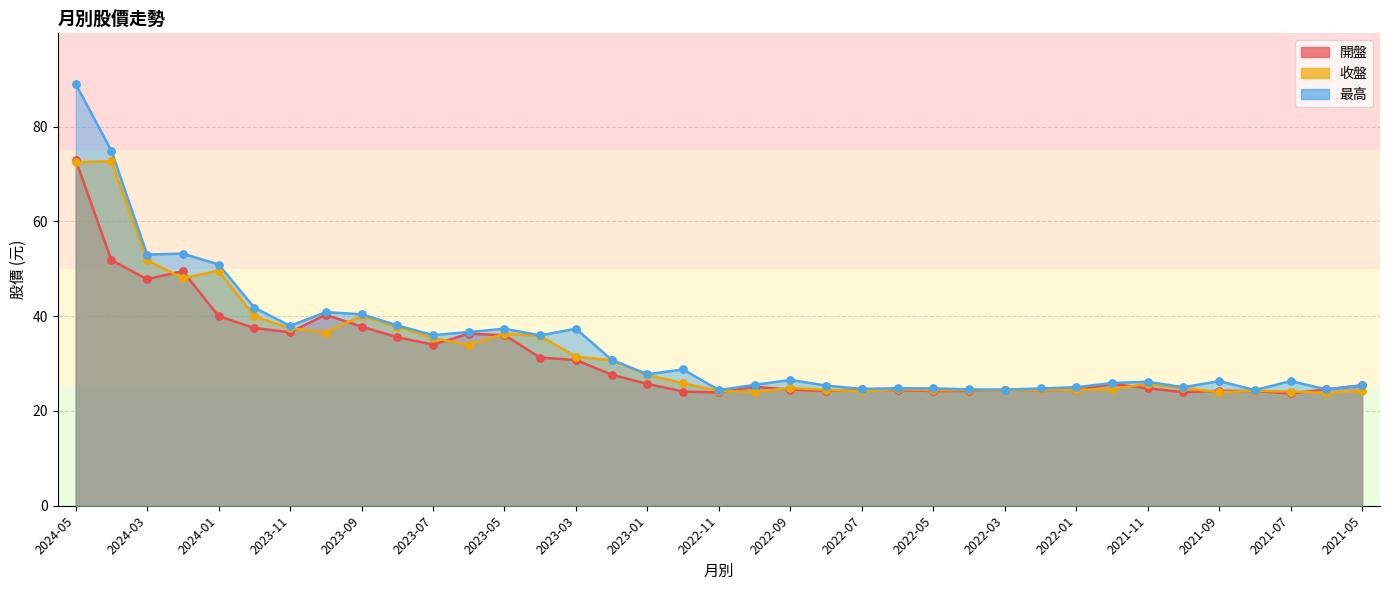

Which series contains the highest Y value?

最高